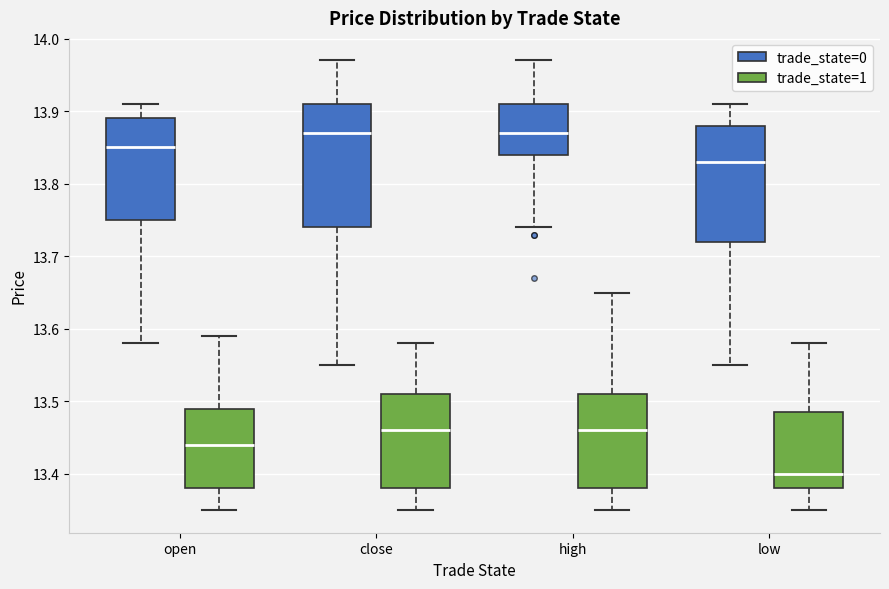

Which box's median line is the lowest?

low (trade_state=1)